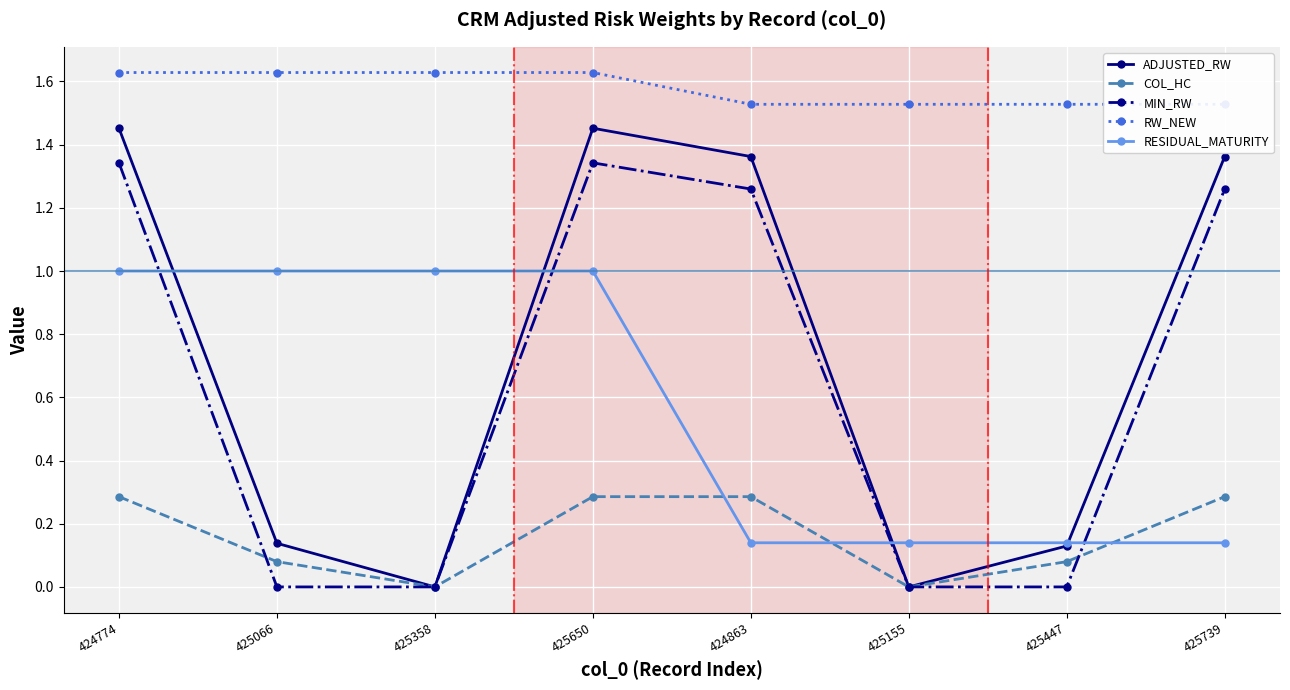

What is the label of the 1st point from the left?

424774